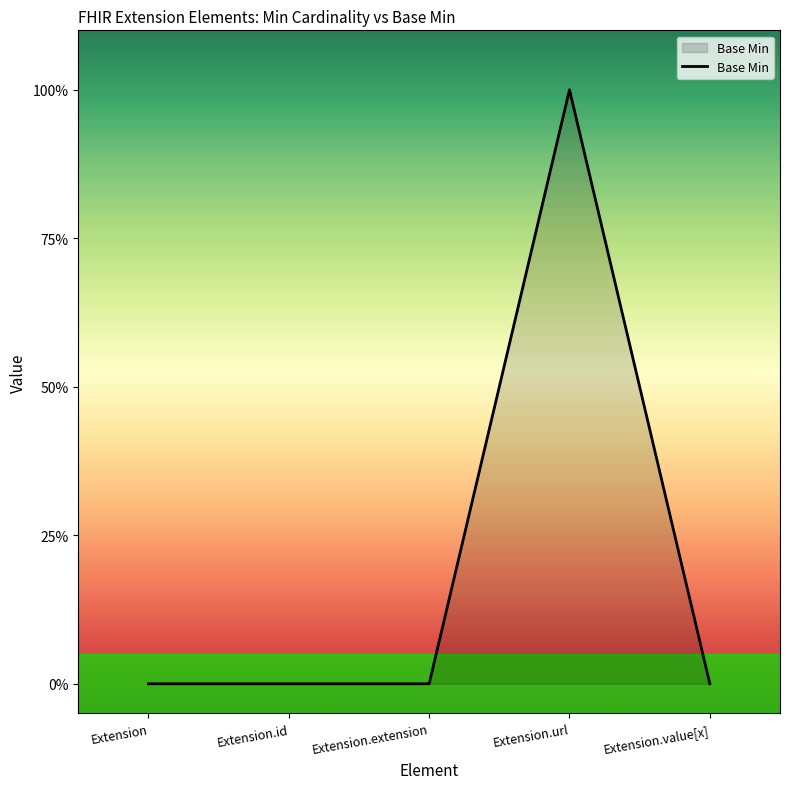

Reading right to left, transcribe all the data shown in this chart.

0	1	0	0	0